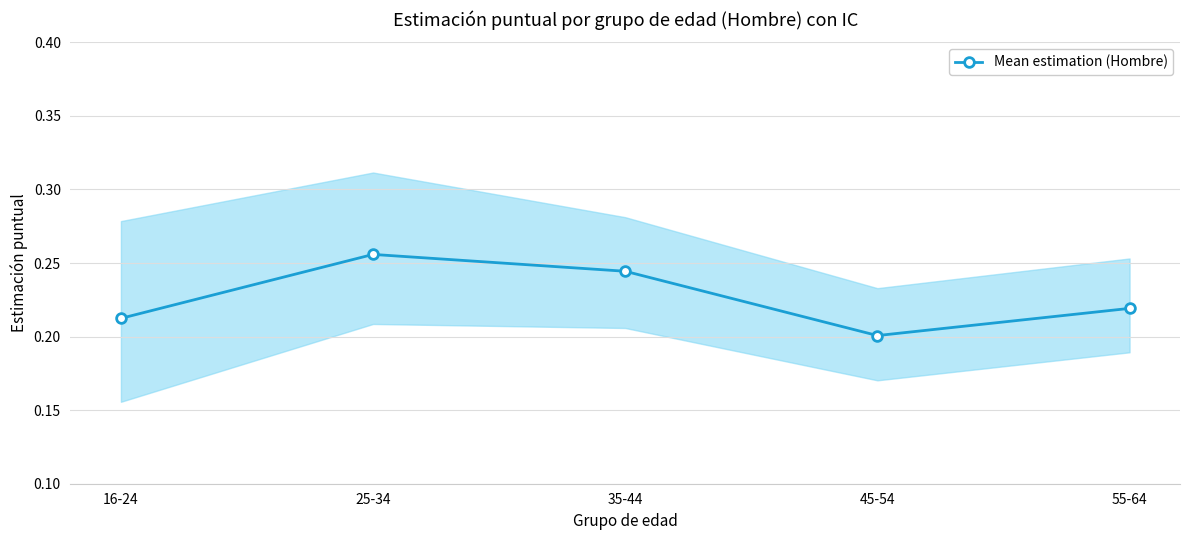

How many interior local valleys (lower than both neighbors) does the data have?

1